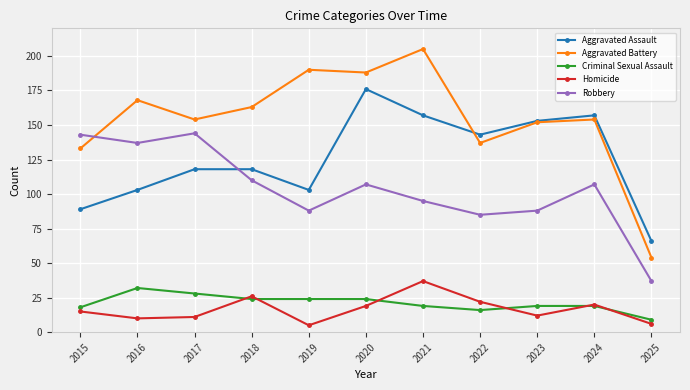

What is the value of the Criminal Sexual Assault point at the 7th from the left?

19